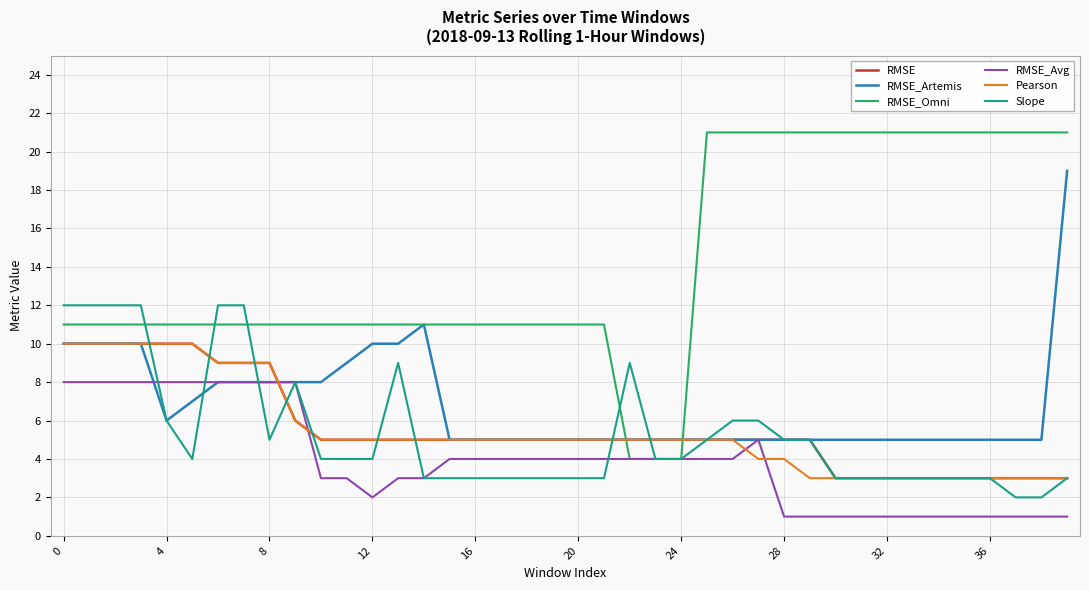

After their last crossing, which series has the higher values: RMSE_Omni or Pearson?

RMSE_Omni